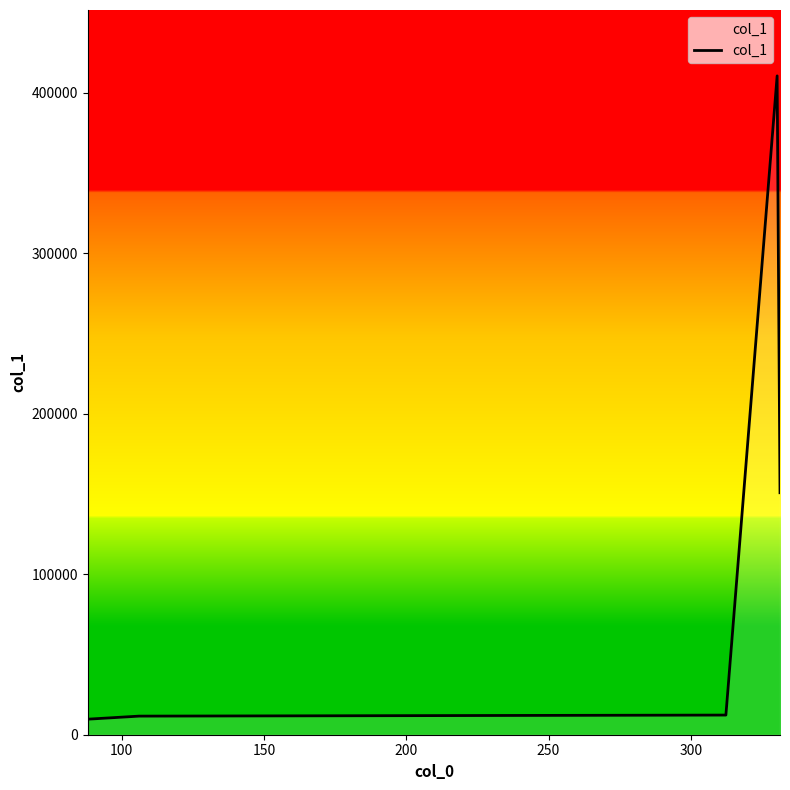

What is the smallest value displayed?

9676.5